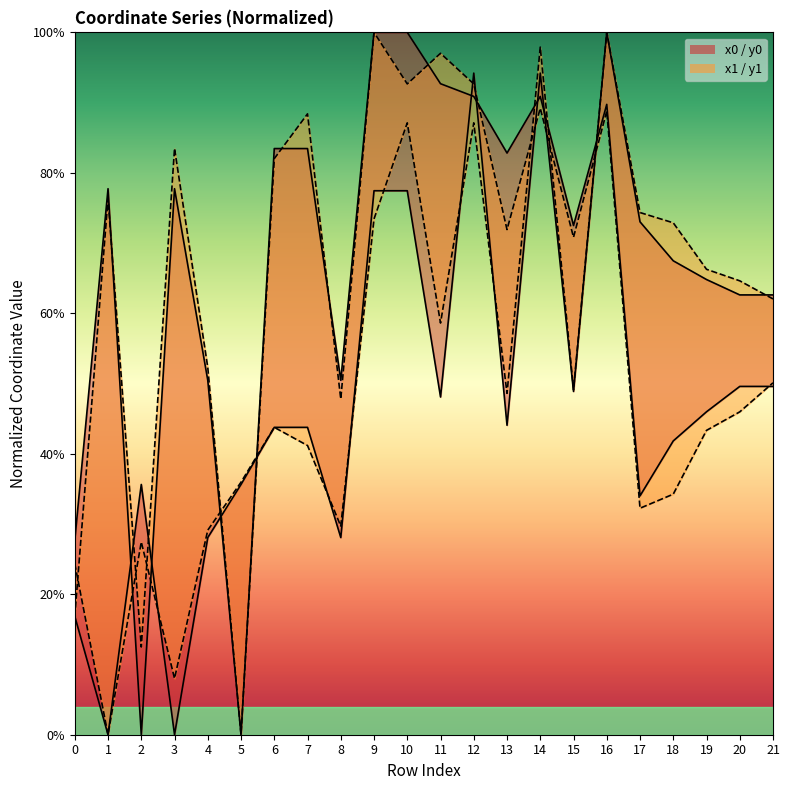

At which label does y1 first exceed 58?

9